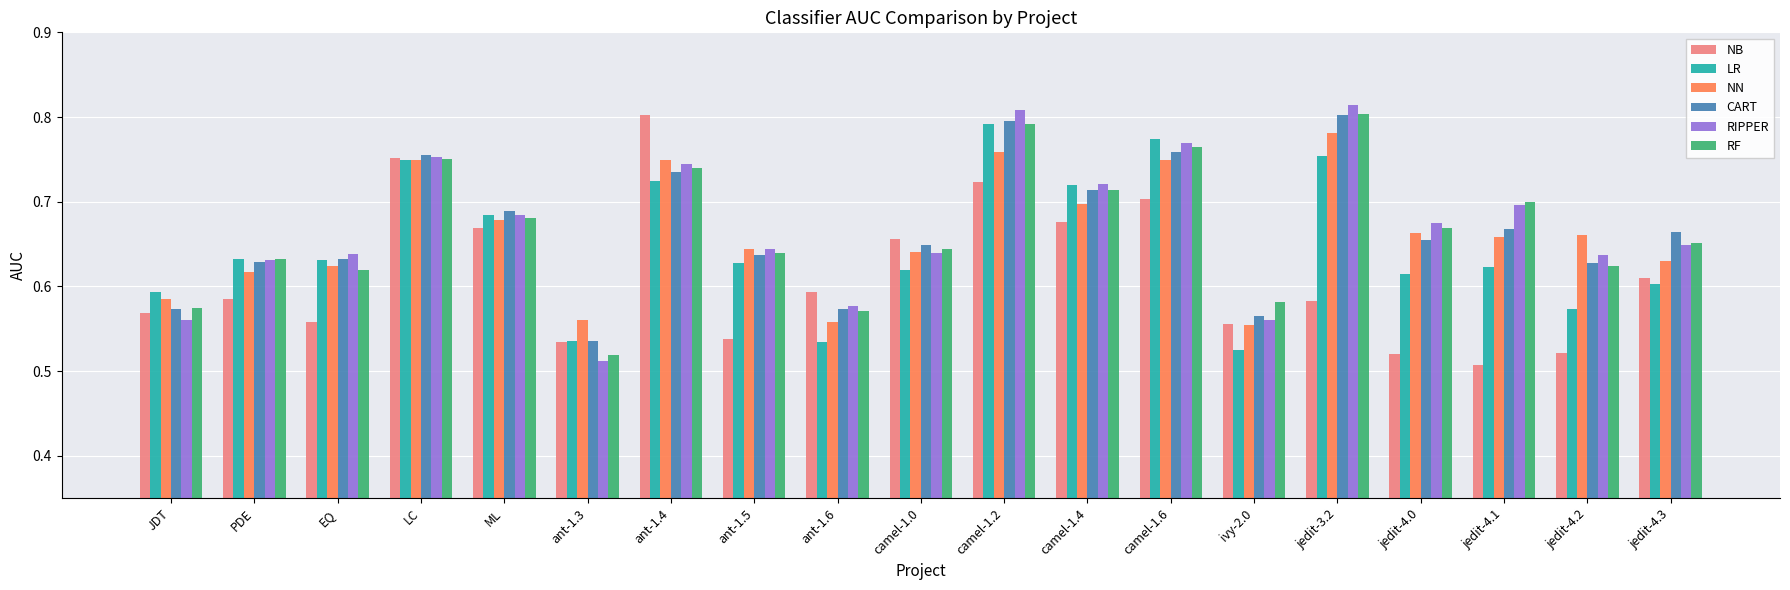

What is the difference between the maximum and minimum values in the NB series?

0.3